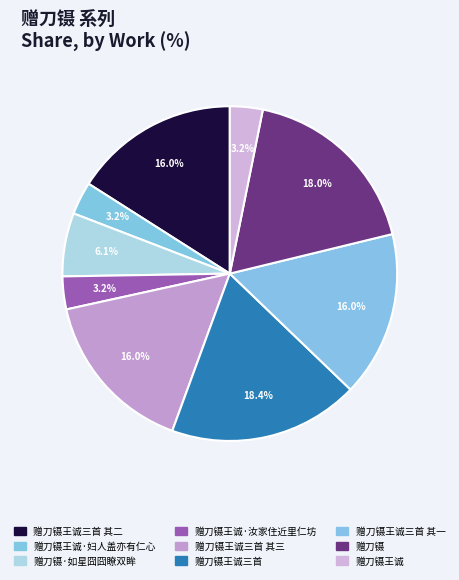

To the nearest percent, what is the average slice percentage?

11%